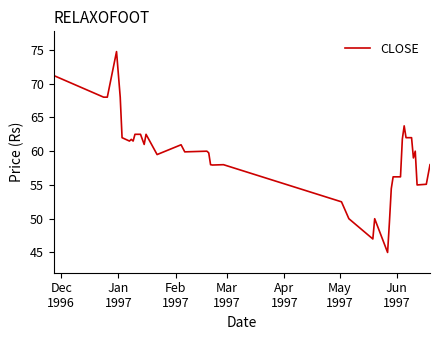

How many lines are shown in the chart?

1